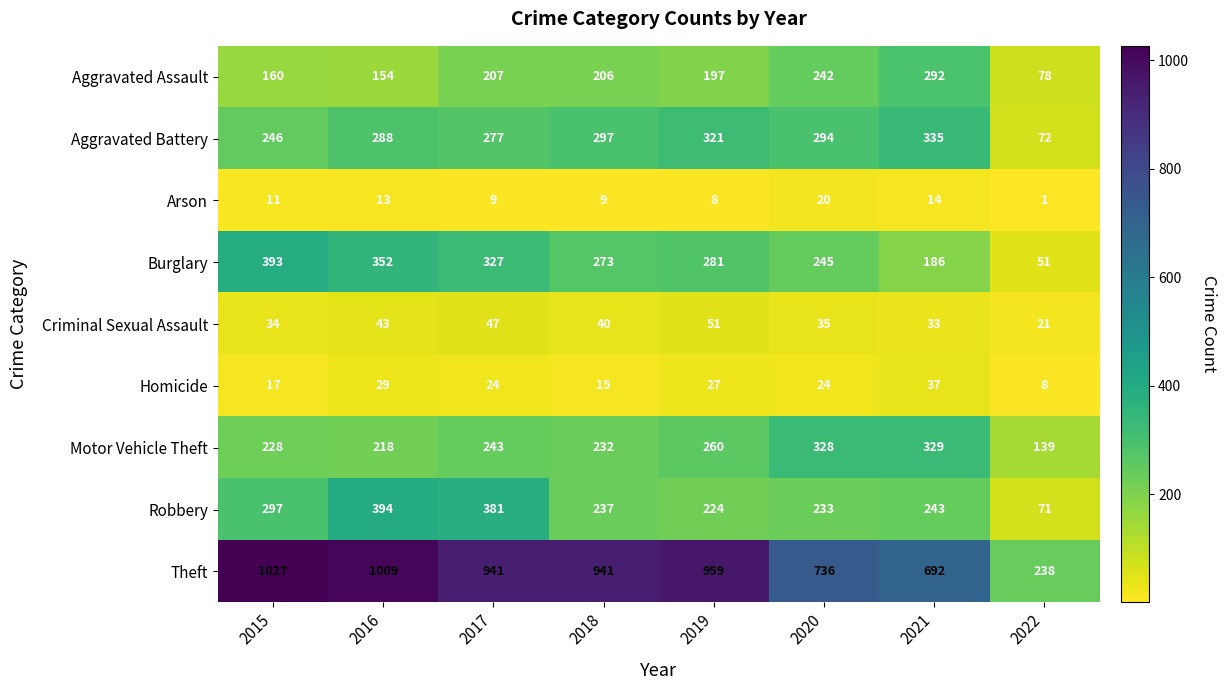

What is the spread (max minus min) of values at 2019?

951